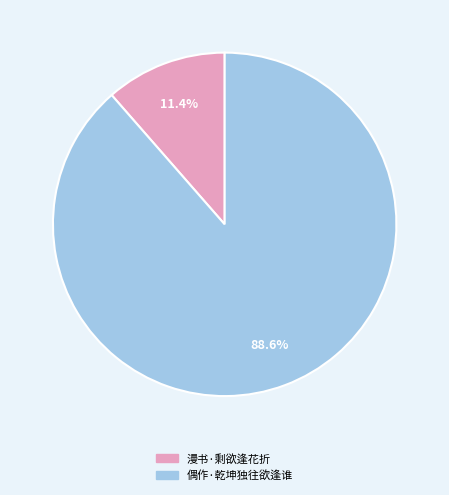

Is it true that 漫书·剩欲逢花折 is 22% of the pie?

False